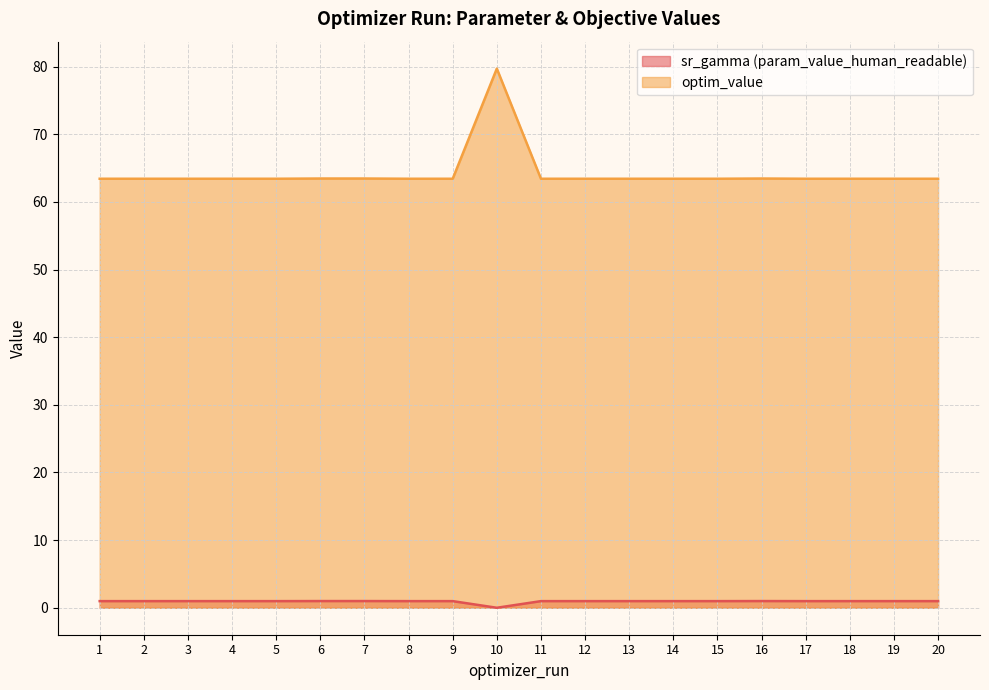

What is the total value across all series at 3?

64.4